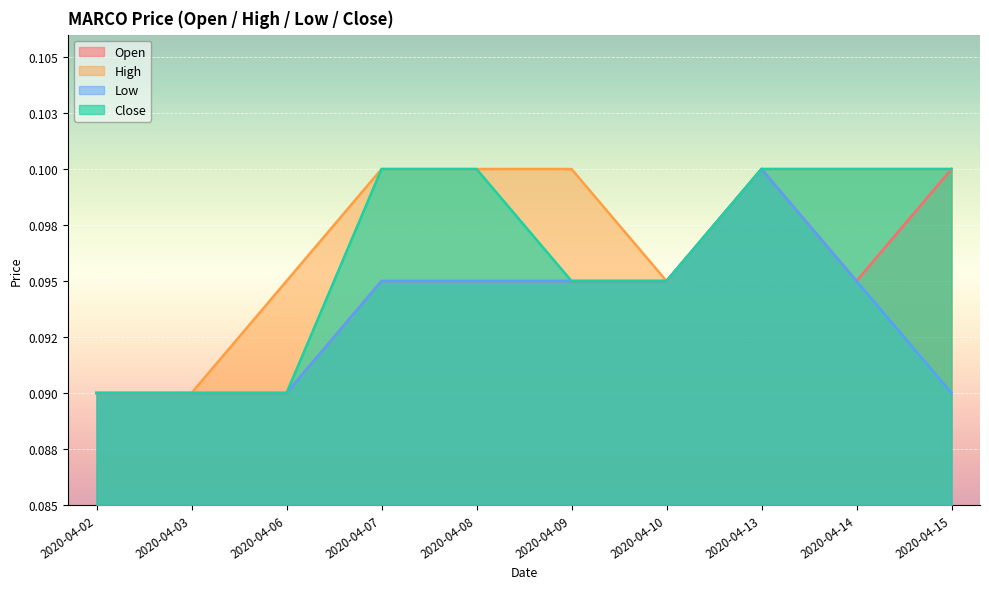

Reading left to right, list all the values displayed in this chart.

open: 2020-04-02=0.1	2020-04-03=0.1	2020-04-06=0.1	2020-04-07=0.1	2020-04-08=0.1	2020-04-09=0.1	2020-04-10=0.1	2020-04-13=0.1	2020-04-14=0.1	2020-04-15=0.1
high: 2020-04-02=0.1	2020-04-03=0.1	2020-04-06=0.1	2020-04-07=0.1	2020-04-08=0.1	2020-04-09=0.1	2020-04-10=0.1	2020-04-13=0.1	2020-04-14=0.1	2020-04-15=0.1
low: 2020-04-02=0.1	2020-04-03=0.1	2020-04-06=0.1	2020-04-07=0.1	2020-04-08=0.1	2020-04-09=0.1	2020-04-10=0.1	2020-04-13=0.1	2020-04-14=0.1	2020-04-15=0.1
close: 2020-04-02=0.1	2020-04-03=0.1	2020-04-06=0.1	2020-04-07=0.1	2020-04-08=0.1	2020-04-09=0.1	2020-04-10=0.1	2020-04-13=0.1	2020-04-14=0.1	2020-04-15=0.1